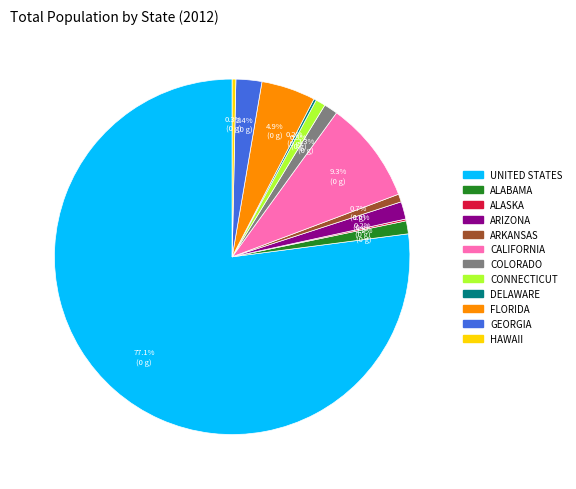

Which category has the biggest portion of the pie?

UNITED STATES